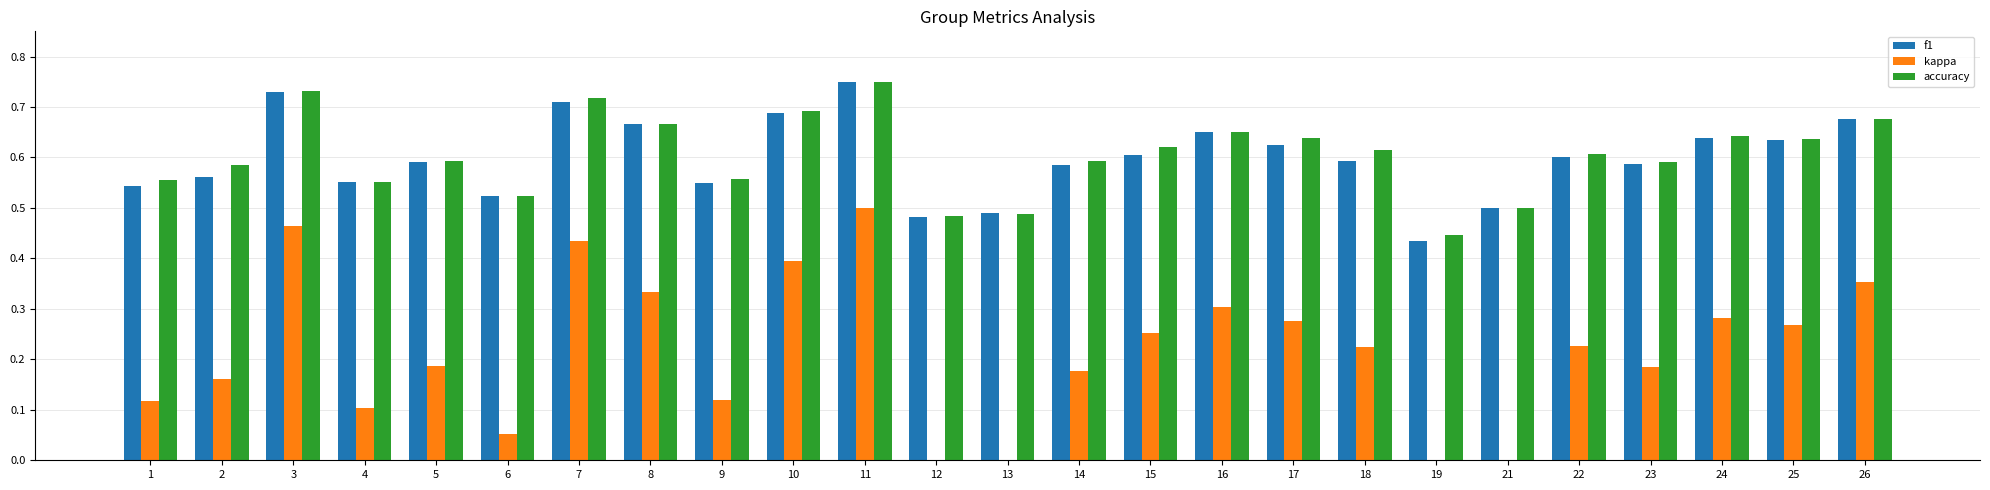

What is the total value across all series at 25?

1.5